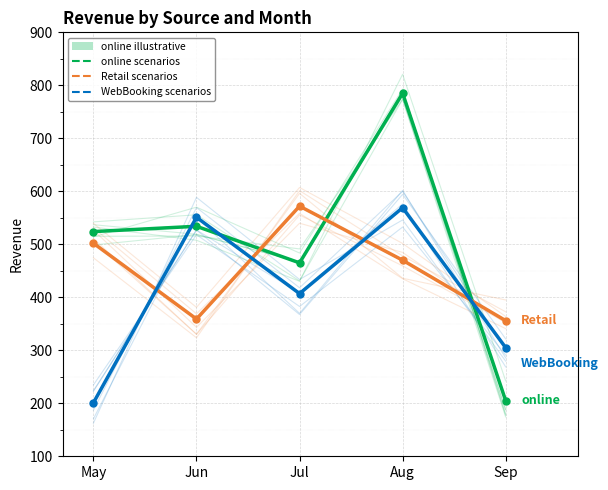

How many times do online and WebBooking cross each other?

3